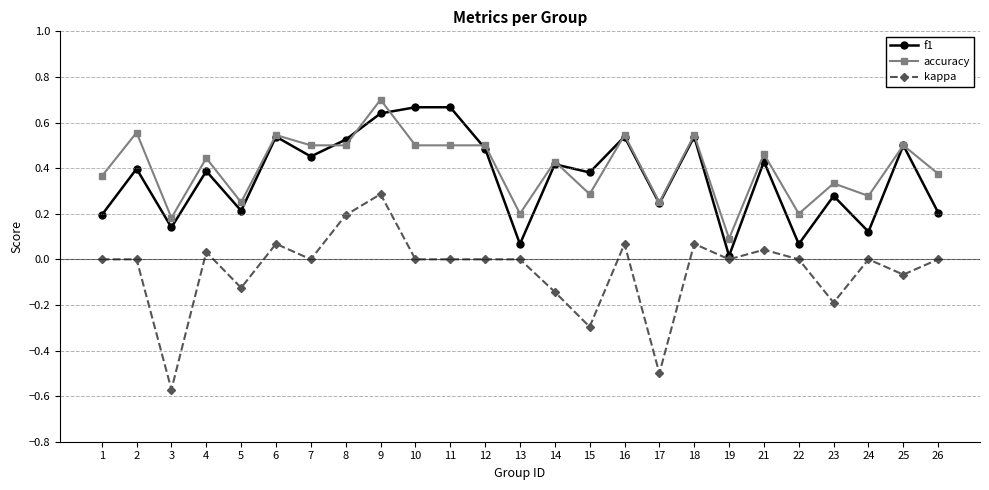

At which category is the sum across all series the highest?

9